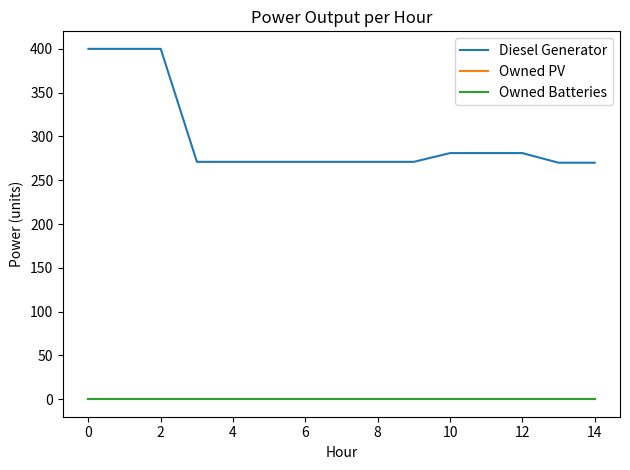

Does the chart have visible grid lines?

No